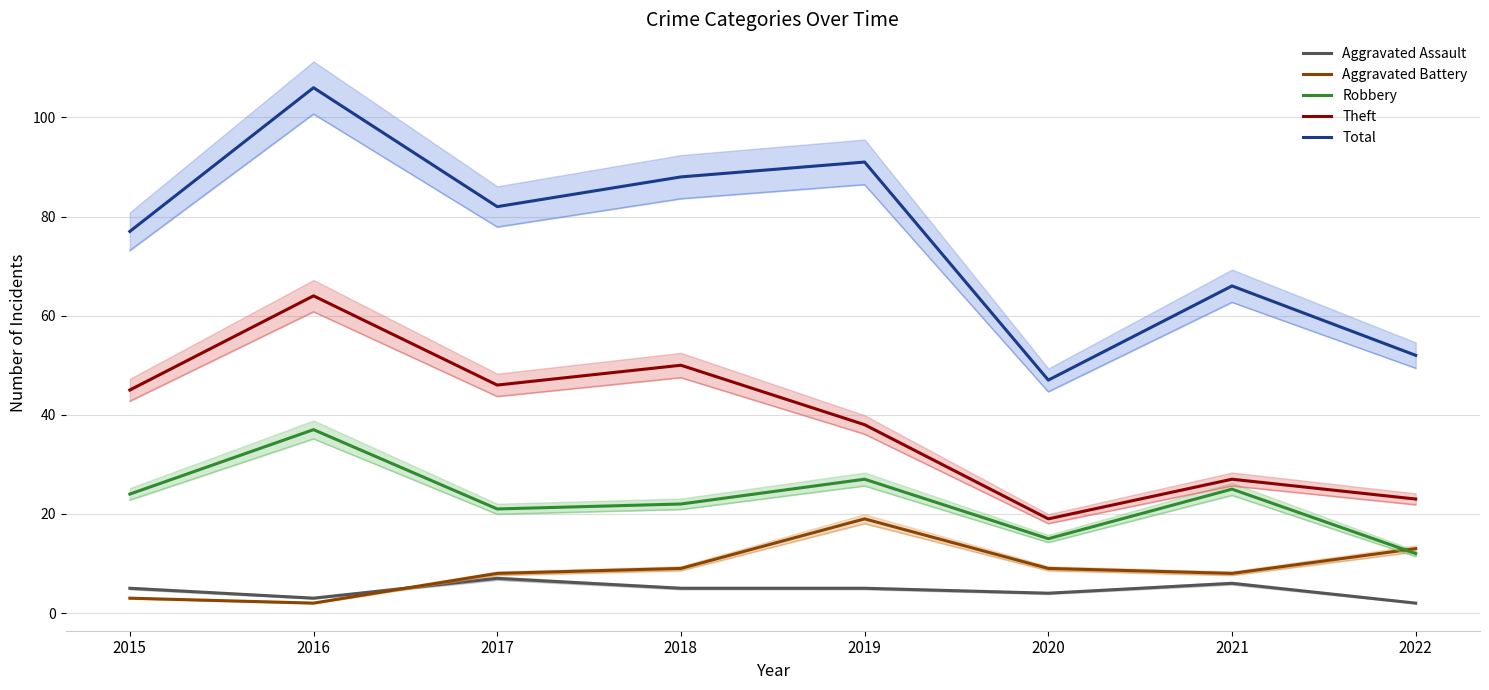

How many lines are shown in the chart?

5